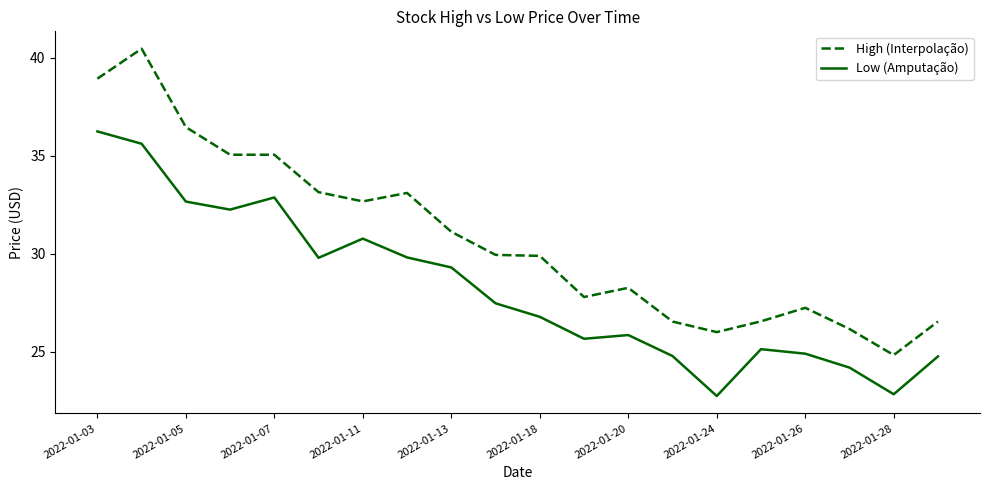

What is the difference between the maximum and minimum values in the Low (Amputação) series?

13.5